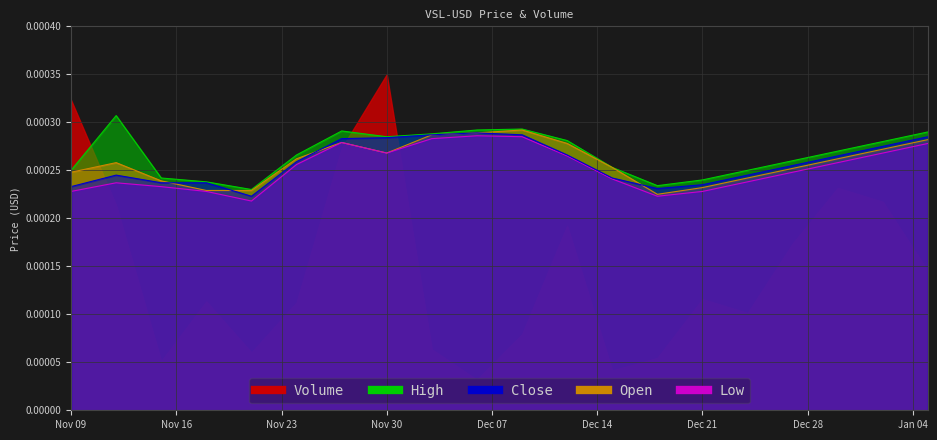

Rank the categories by Close value from lowest to highest.

2022-11-21, 2022-12-18, 2022-11-09, 2022-12-21, 2022-11-15, 2022-11-18, 2022-12-15, 2022-11-12, 2022-12-24, 2022-12-27, 2022-11-24, 2022-12-30, 2022-12-12, 2023-01-02, 2022-11-27, 2022-11-30, 2023-01-05, 2022-12-03, 2022-12-09, 2022-12-06